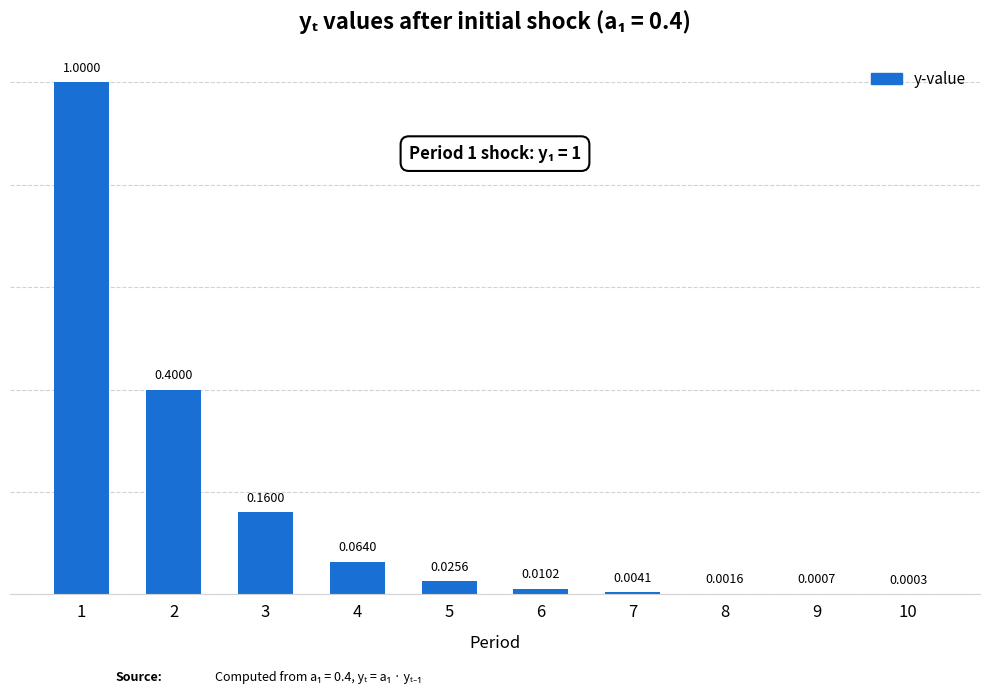

What is the sum of all values?

1.7